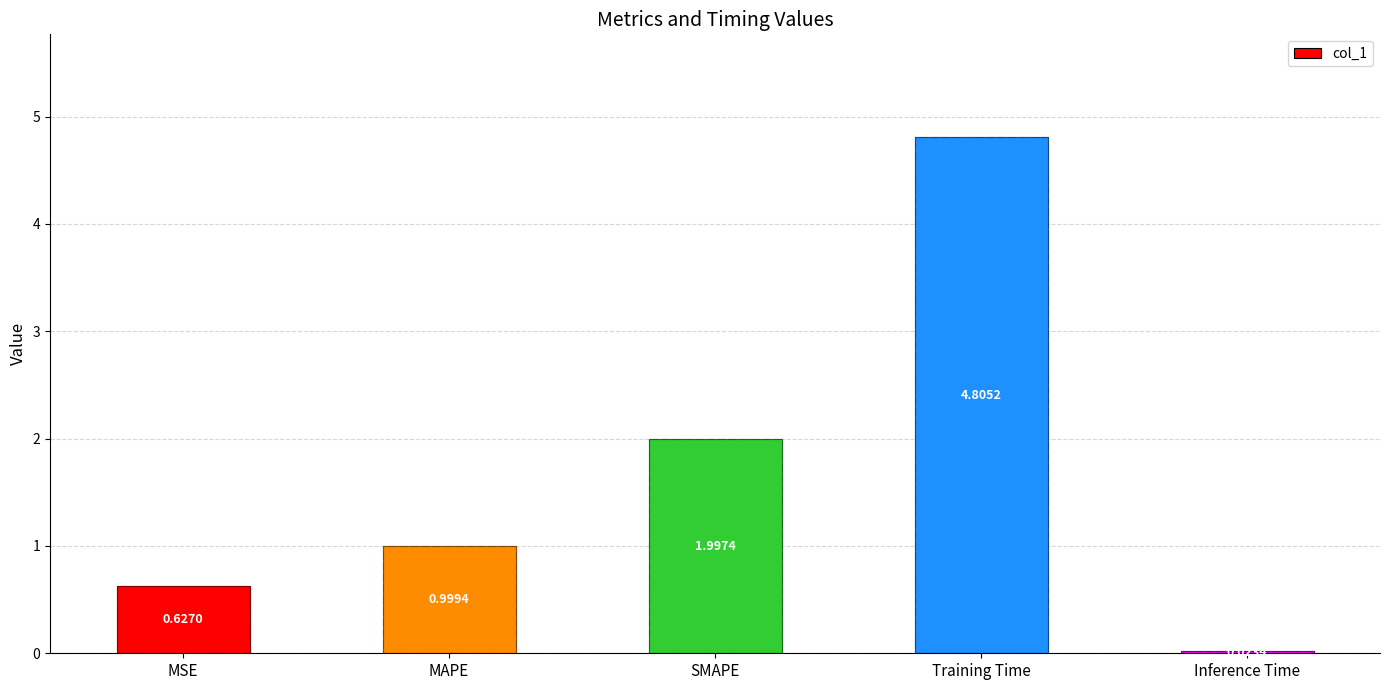

Reading left to right, transcribe all the data shown in this chart.

MSE=0.6	MAPE=1.0	SMAPE=2.0	Training Time=4.8	Inference Time=0.0